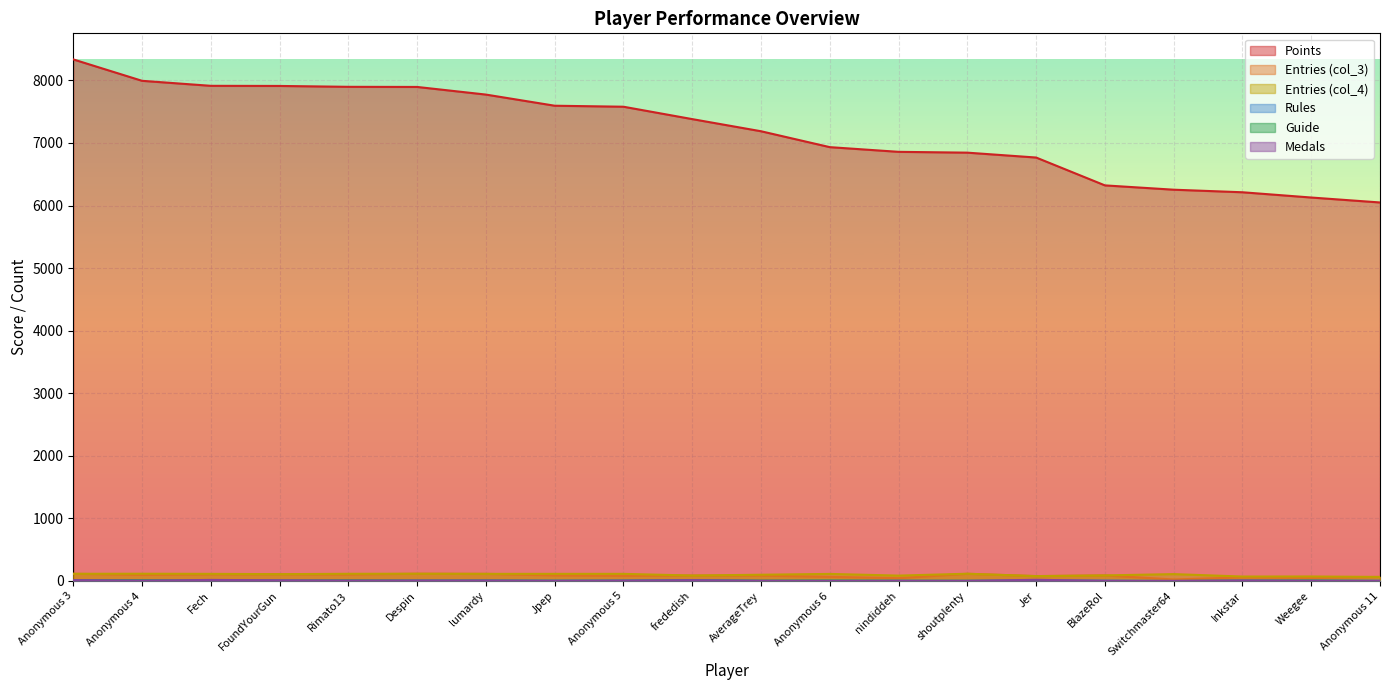

Count the number of categories in the chart.

20